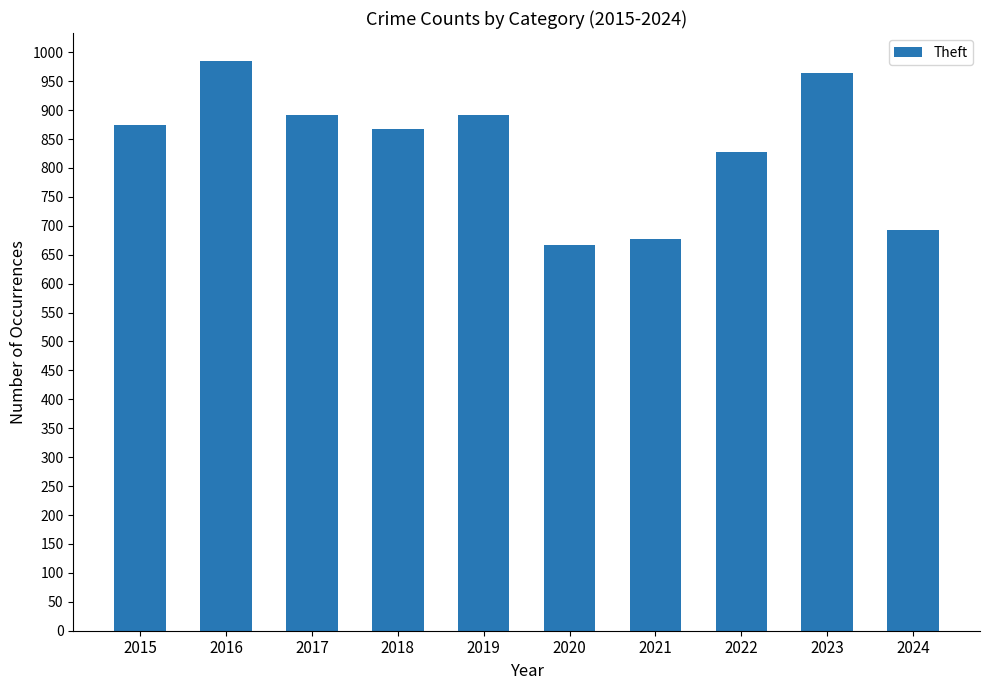

What is the sum of all values?

8337